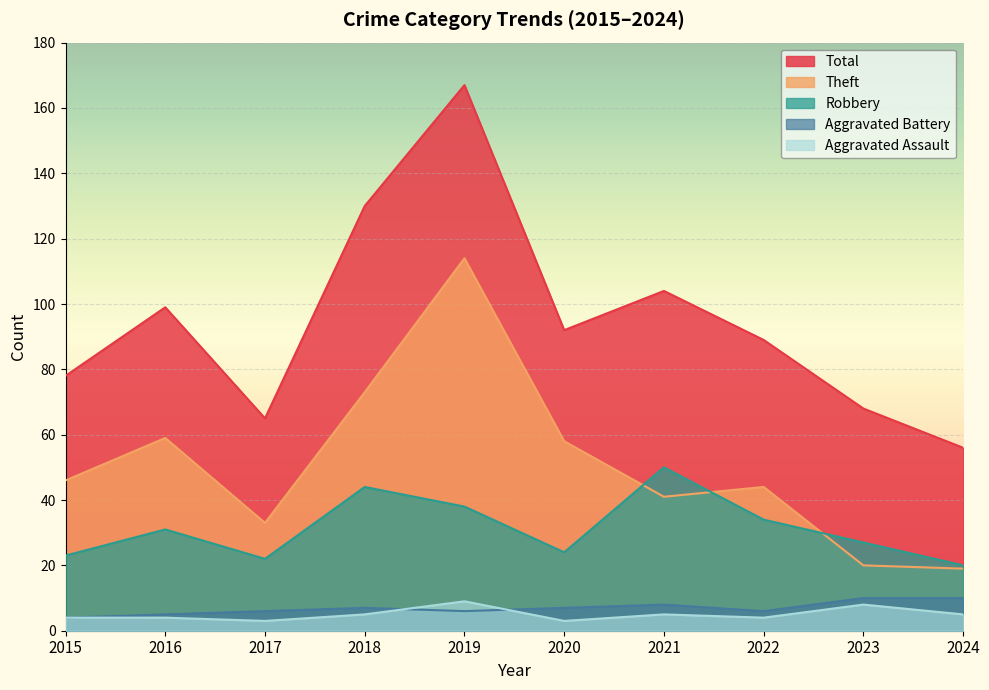

What is the sum of the Theft values at 2018 and 2020?

131